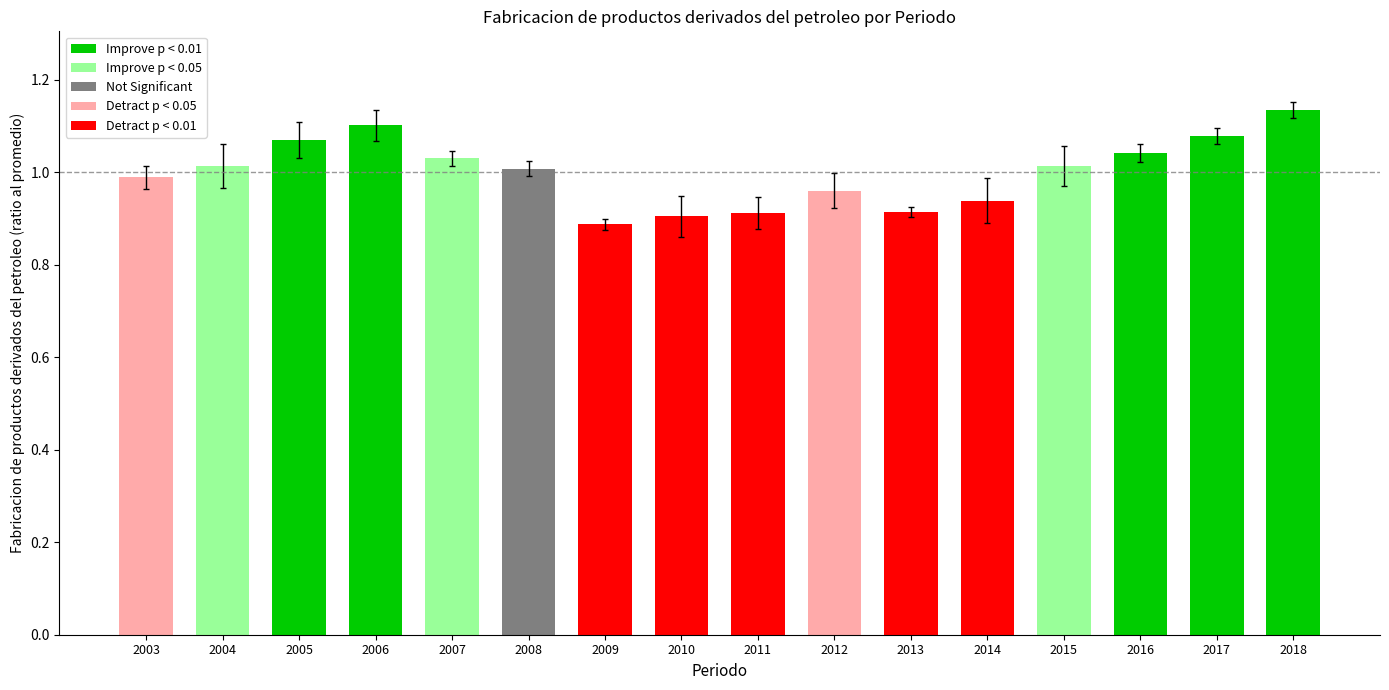

Which label corresponds to the smallest value in the chart?

2009